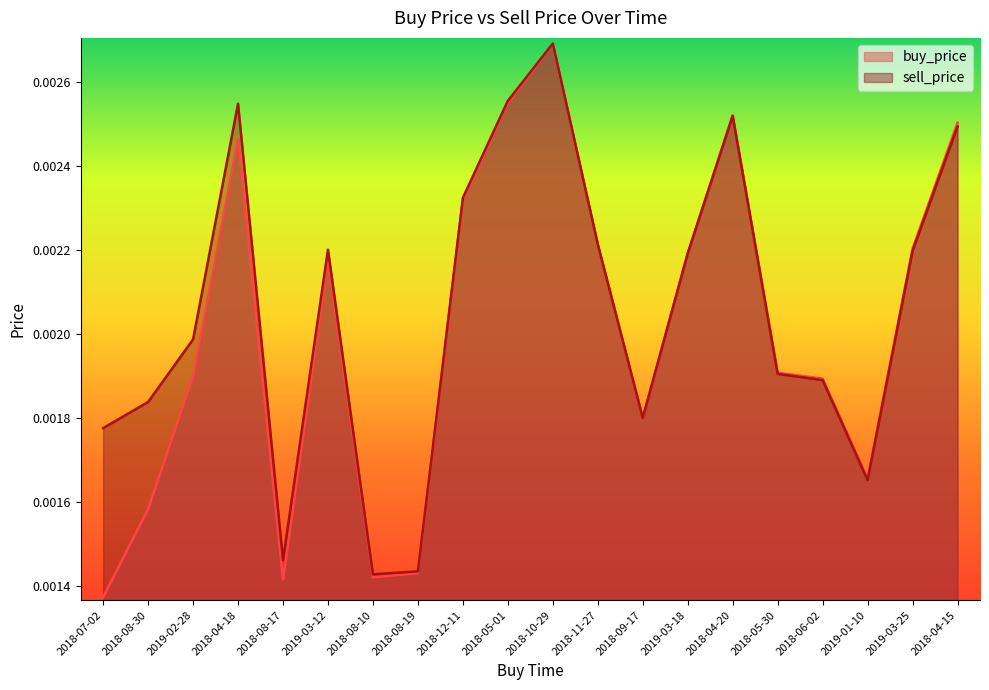

Is the value of buy_price at 2018-08-17 greater than the value of sell_price at 2018-11-27?

No